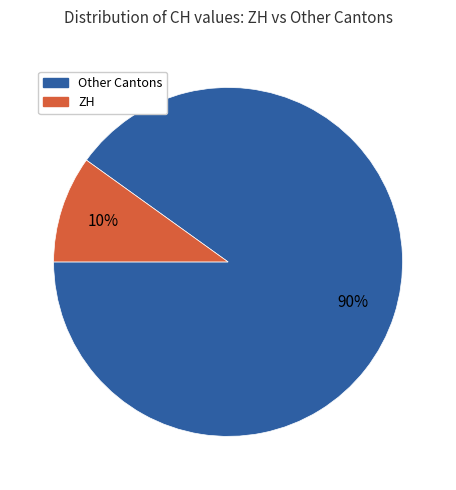

To the nearest percent, what is the difference between the largest and smallest slice percentages?

80%